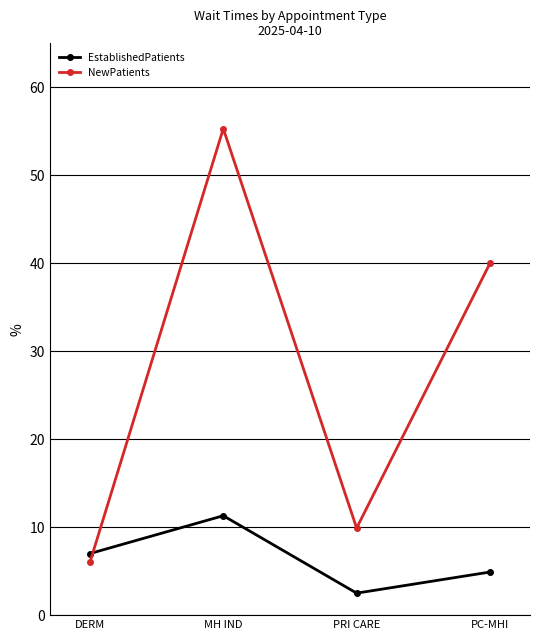

What is the sum of the NewPatients values at MH IND and PRI CARE?

65.2